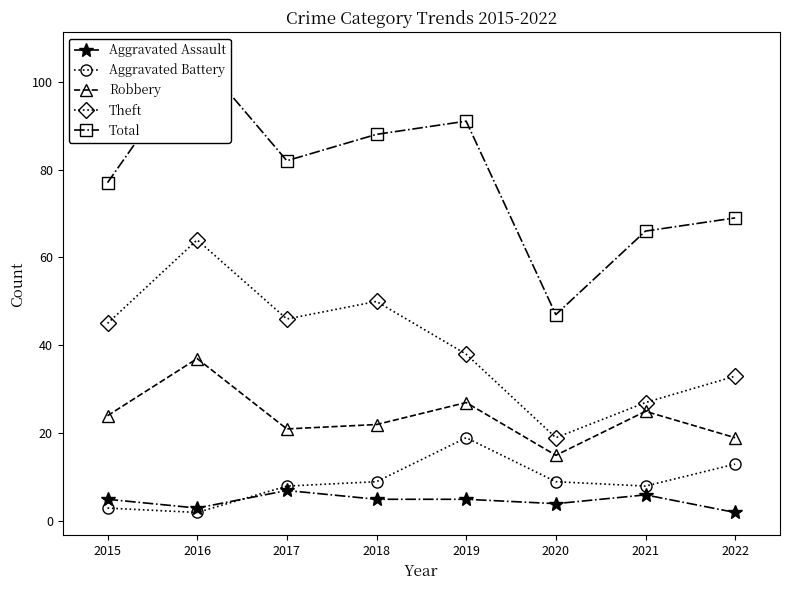

At which category is the sum across all series the highest?

2016